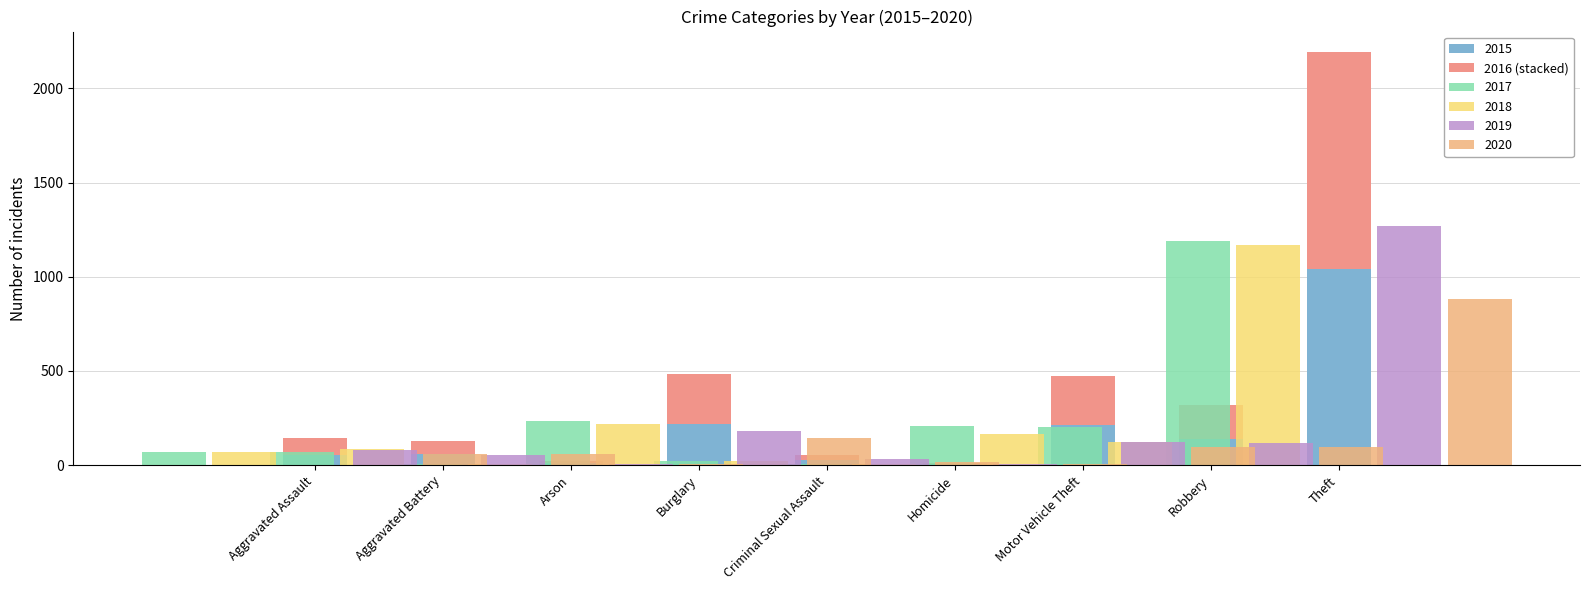

Rank the categories by value from lowest to highest.

Homicide, Arson, Criminal Sexual Assault, Aggravated Battery, Aggravated Assault, Robbery, Motor Vehicle Theft, Burglary, Theft